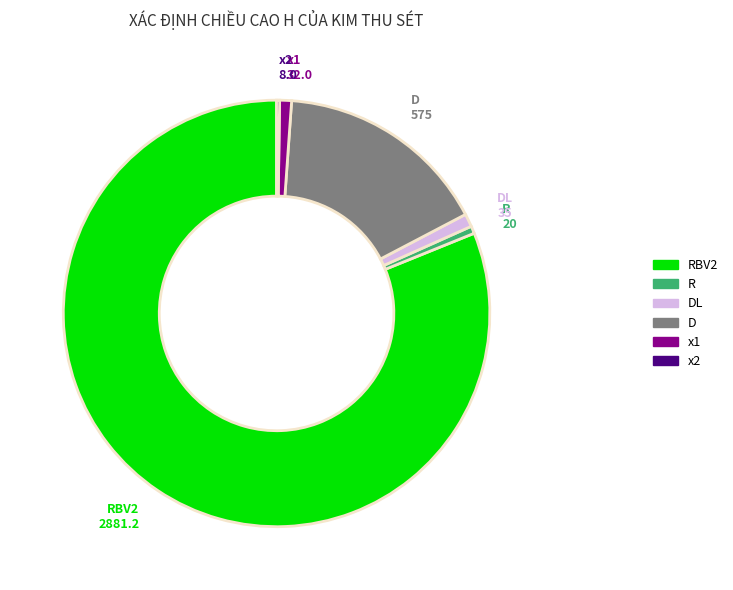

Does any single category account for the majority?

Yes